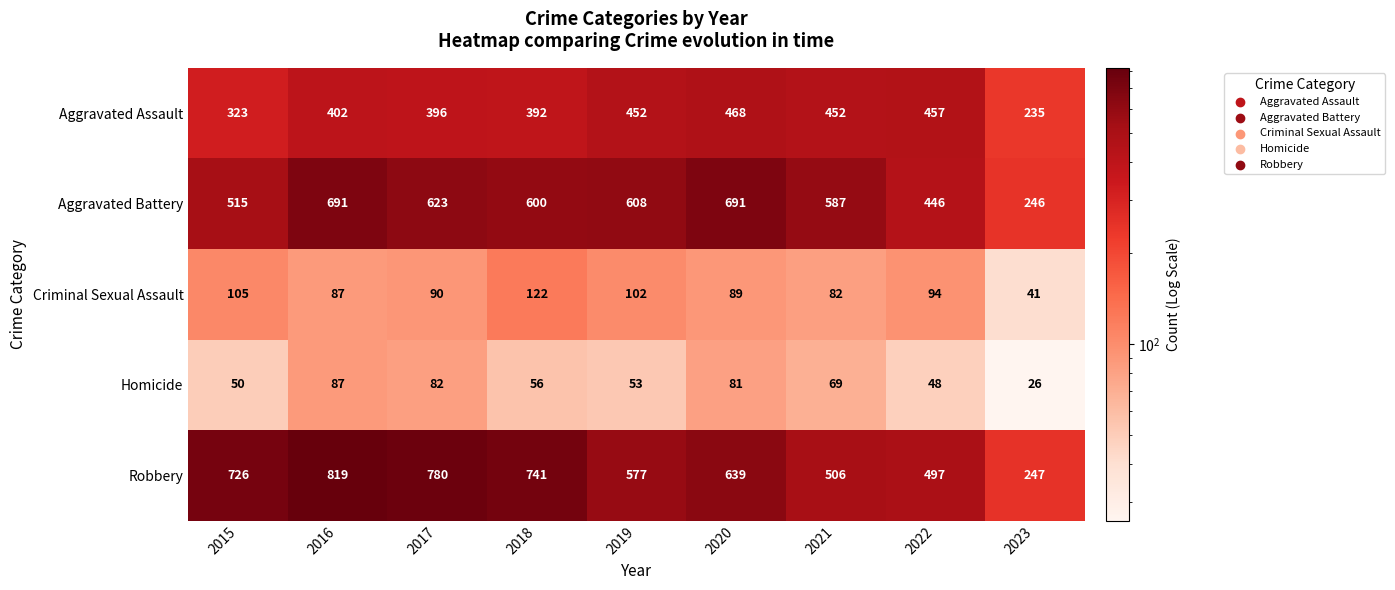

Which series has the largest range (max minus min)?

Robbery